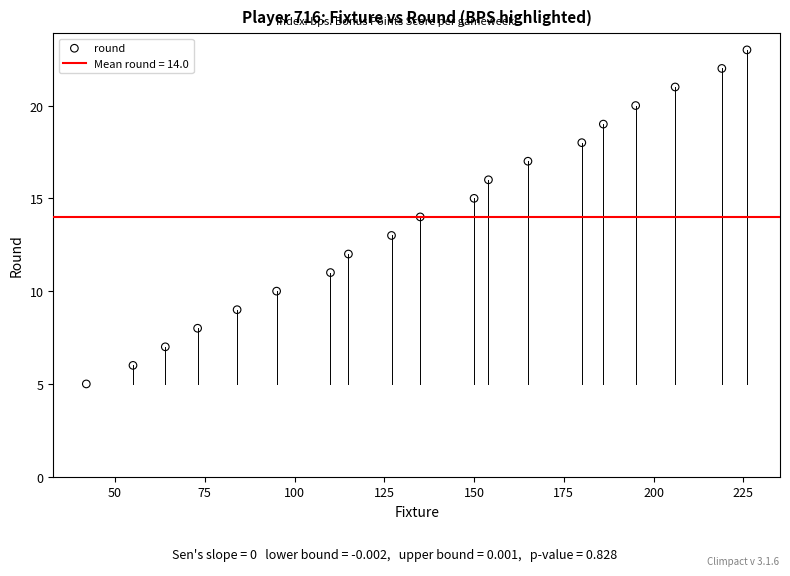

What is the range of X values (max minus min)?

184